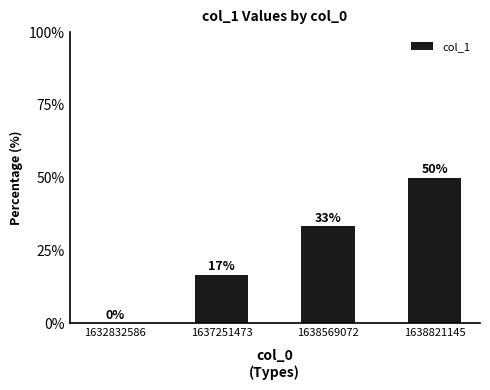

What is the sum of the values at 1632832586 and 1638821145?

50.0